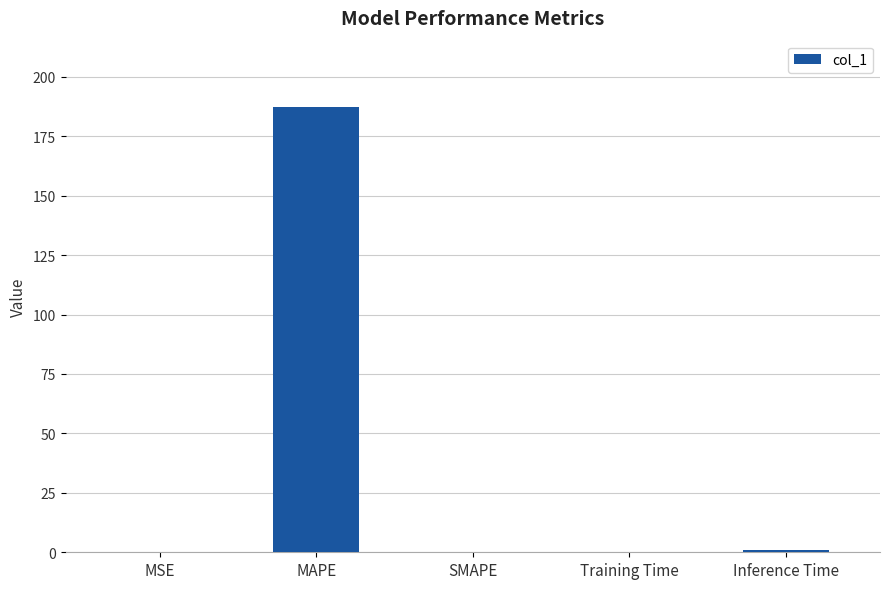

The value at MAPE is 187.1. True or false?

True